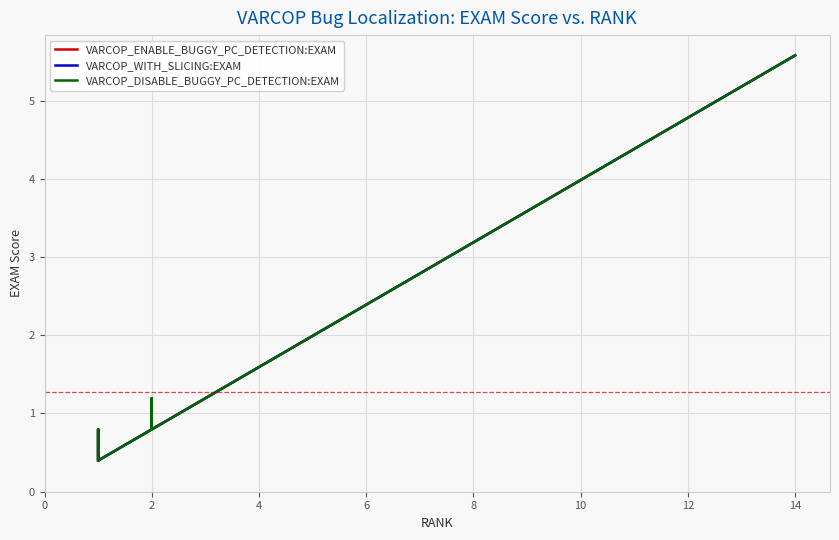

Which series has the largest total across all categories?

VARCOP_WITH_SLICING:EXAM